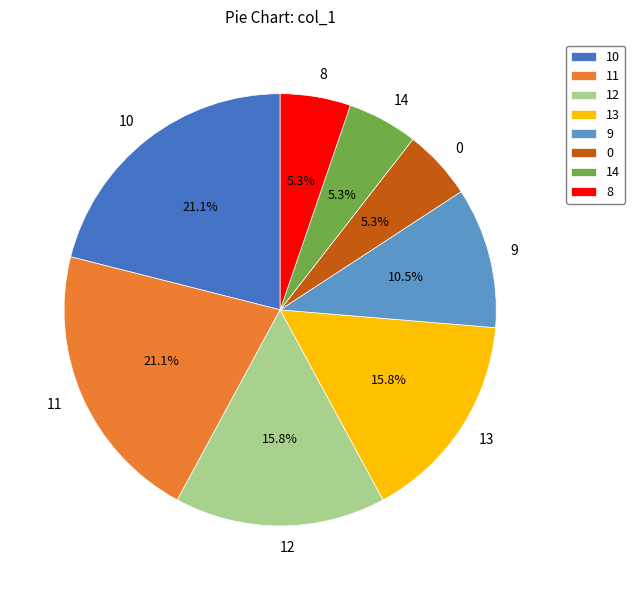

Combined, do 11 and 12 account for over 50%?

No